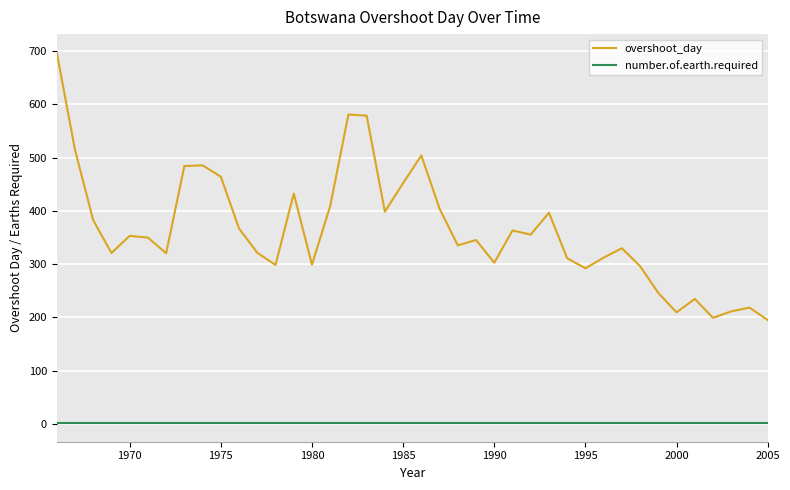

What is the sum of all number.of.earth.required values?

60.0